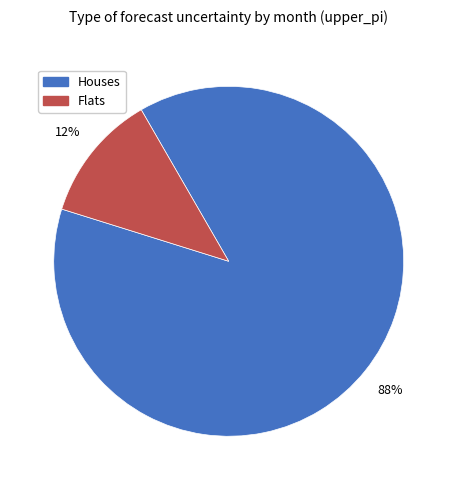

To the nearest percent, what is the average slice percentage?

50%